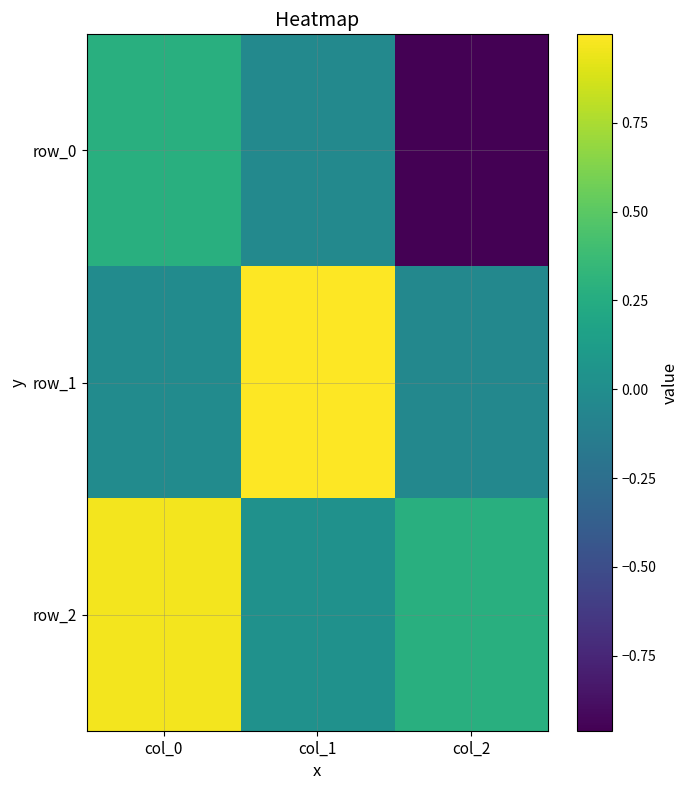

At col_2, list the series in order from smallest to largest.

row_0, row_1, row_2